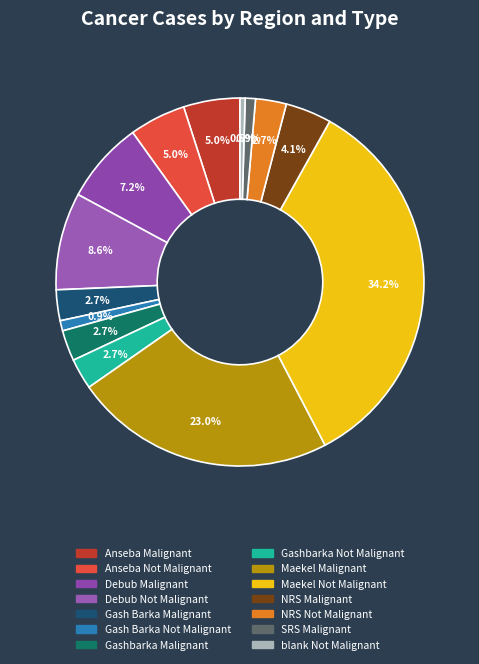

Does Maekel Malignant represent more than half of the total?

No